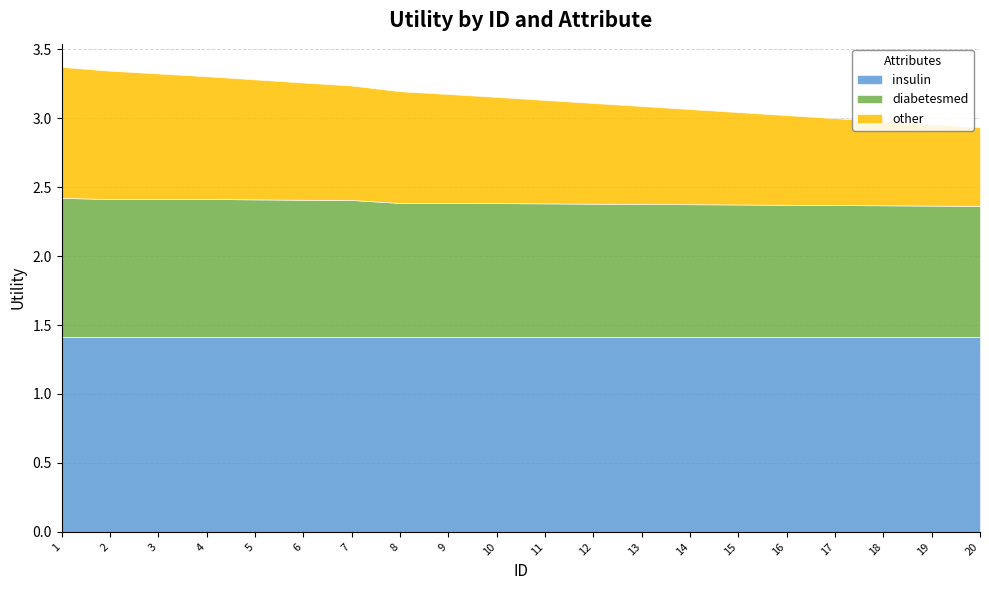

True or false: other has a value of 0.7 at 14.

True